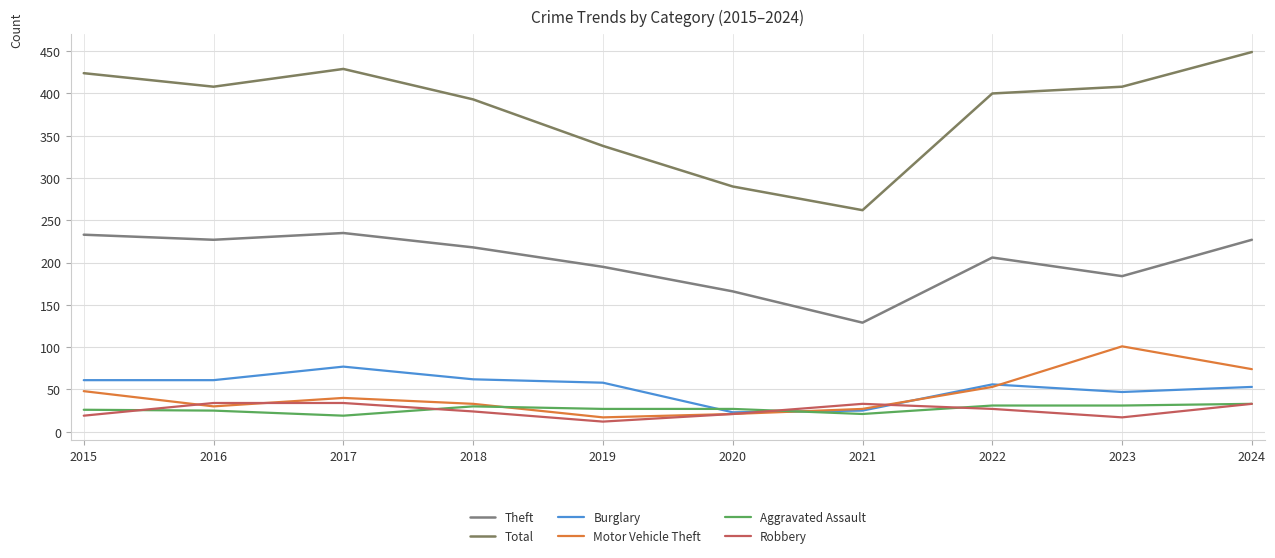

True or false: Theft has a value of 91 at 2019.

False